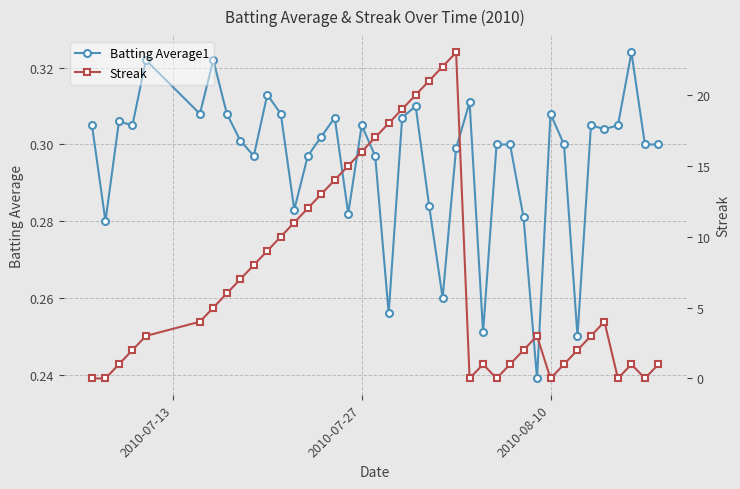

How many Batting Average1 values are between 0 and 1?

40